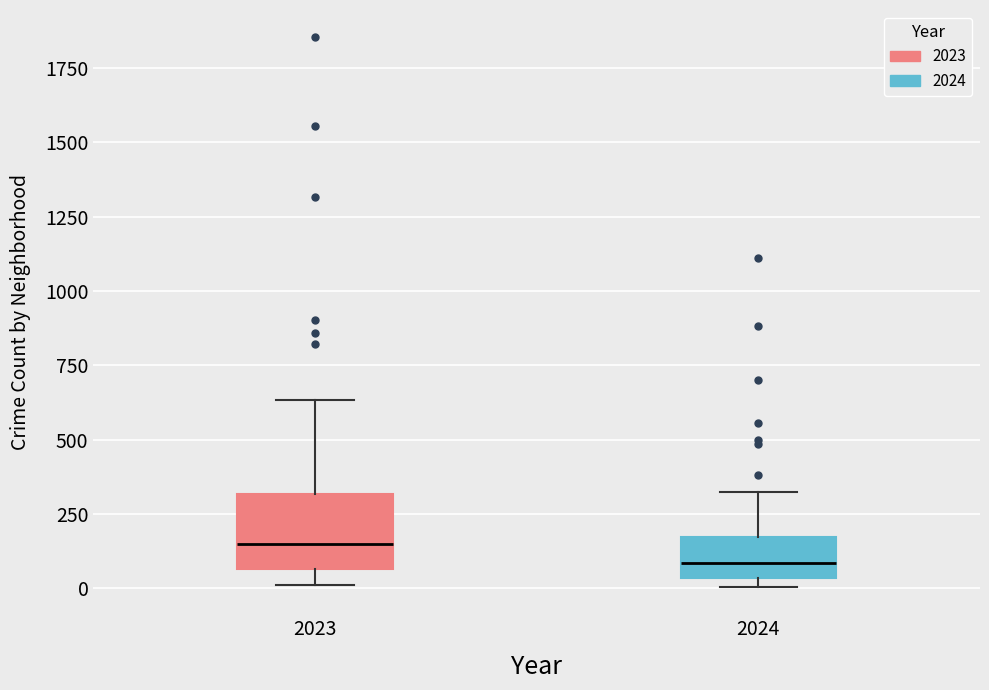

Which box's median line is the highest?

2023